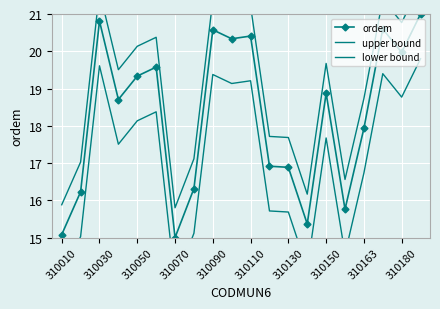

Rank the series by their average value, from lowest to highest.

lower bound, ordem, upper bound